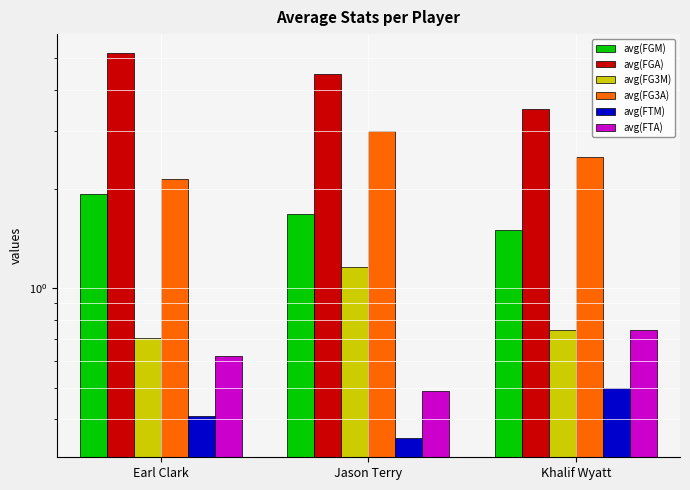

What is the highest value of the avg(FGA) series?

5.2